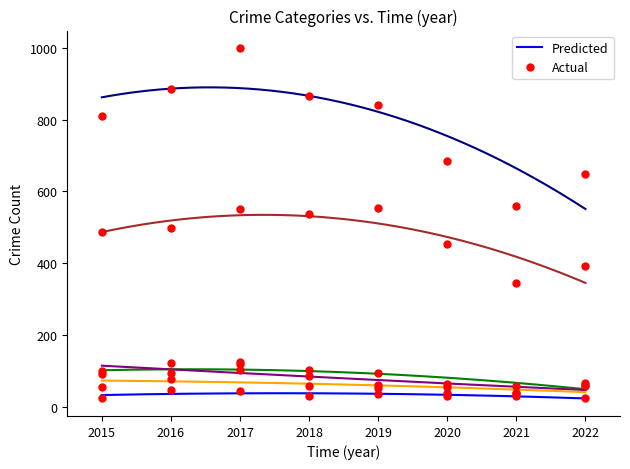

At which category is the sum across all series the highest?

2017